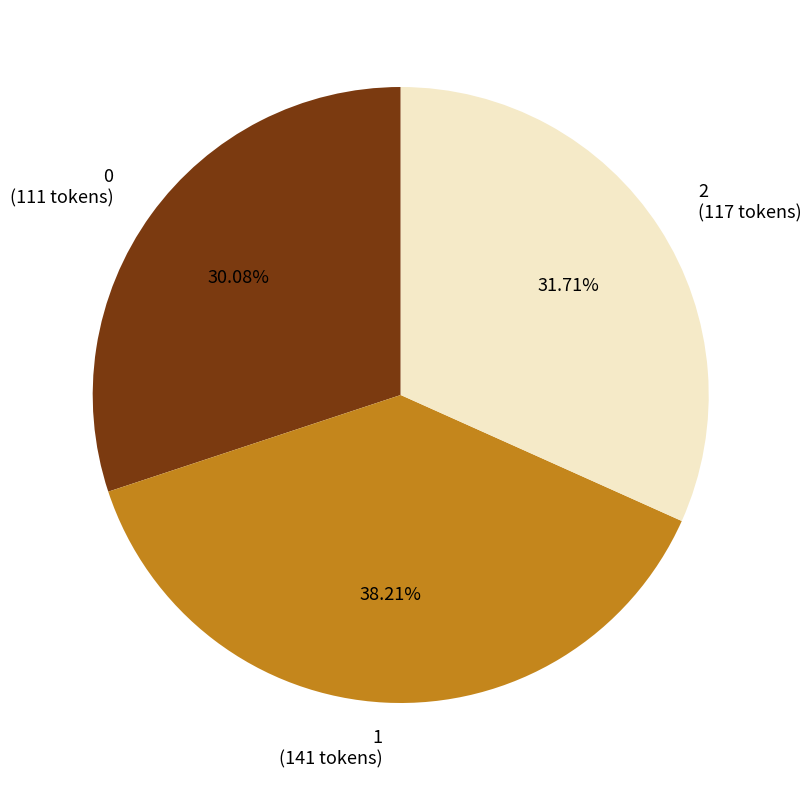

To the nearest percent, what is the difference between the largest and smallest slice percentages?

8%